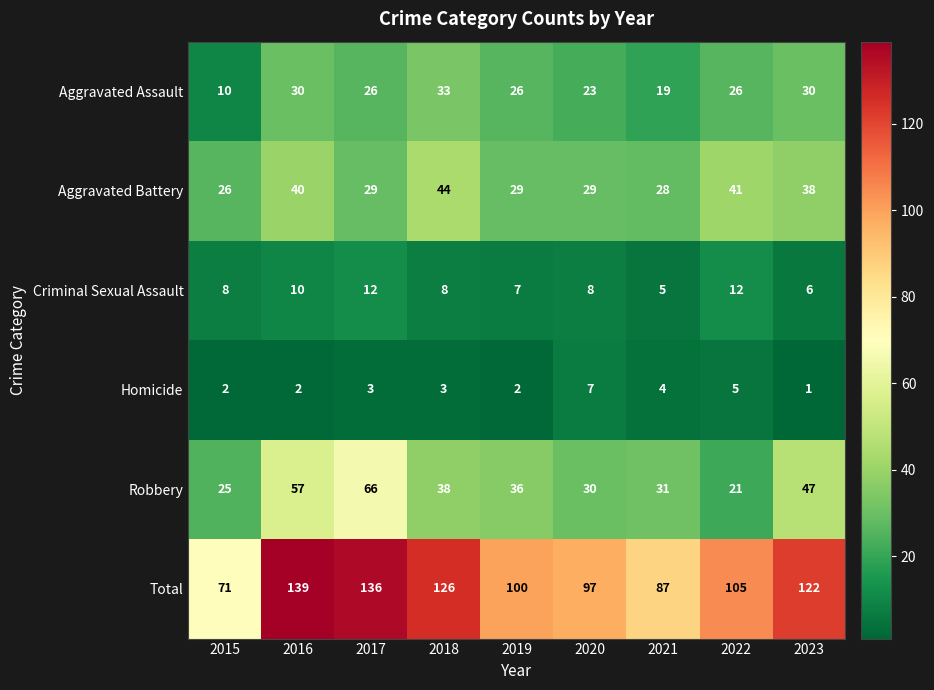

What is the difference between the Aggravated Battery values at 2015 and 2016?

14